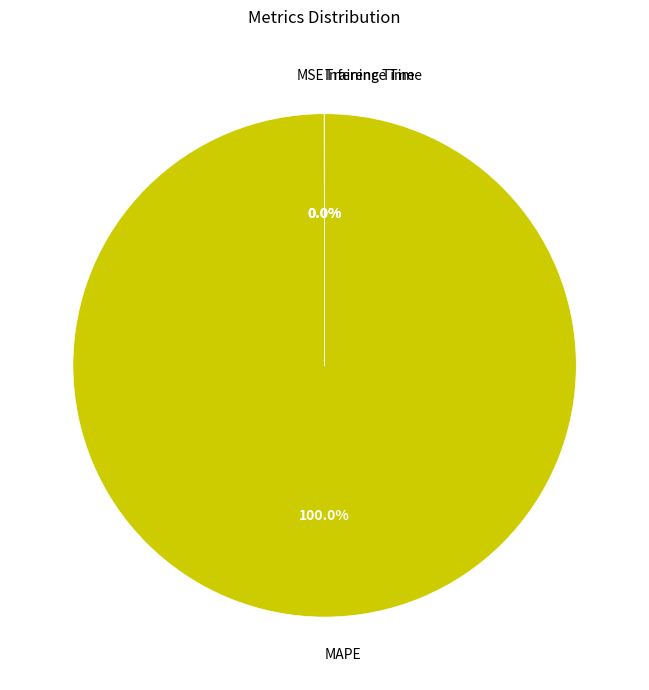

What is the largest slice in the pie chart?

MAPE